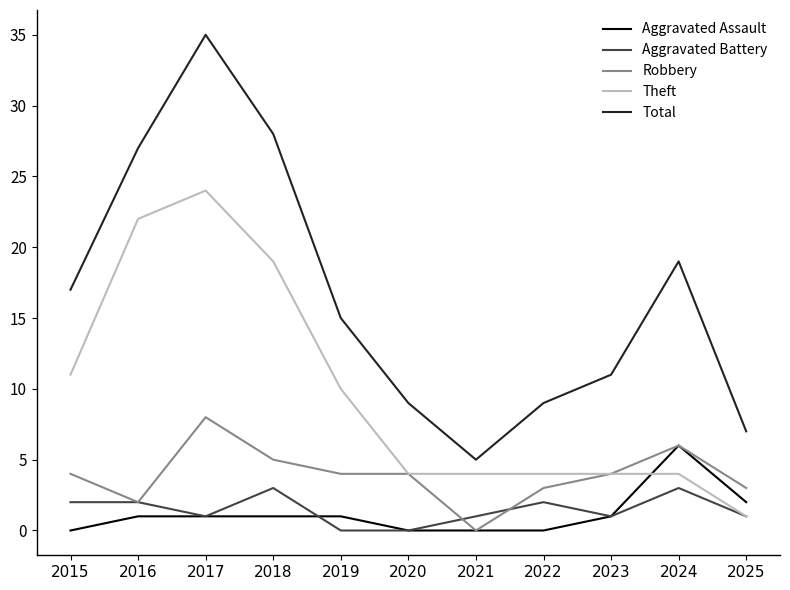

Reading left to right, transcribe all the data shown in this chart.

Aggravated Assault: 0	1	1	1	1	0	0	0	1	6	2
Aggravated Battery: 2	2	1	3	0	0	1	2	1	3	1
Robbery: 4	2	8	5	4	4	0	3	4	6	3
Theft: 11	22	24	19	10	4	4	4	4	4	1
Total: 17	27	35	28	15	9	5	9	11	19	7